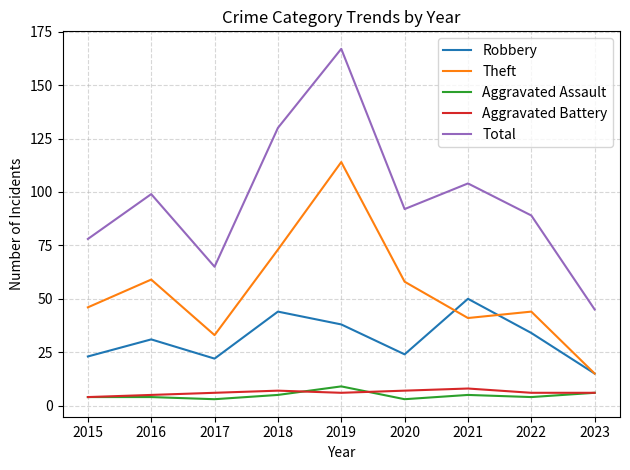

At which label does Robbery reach its minimum?

2023